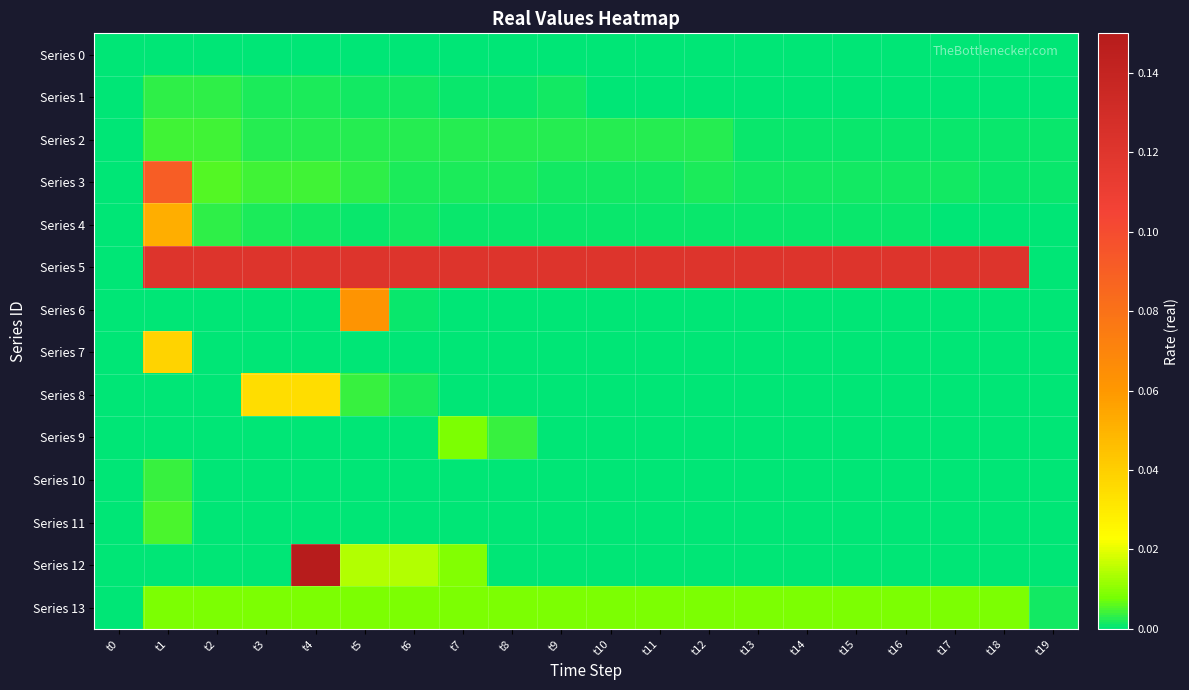

Which label corresponds to the largest value in the chart?

t4